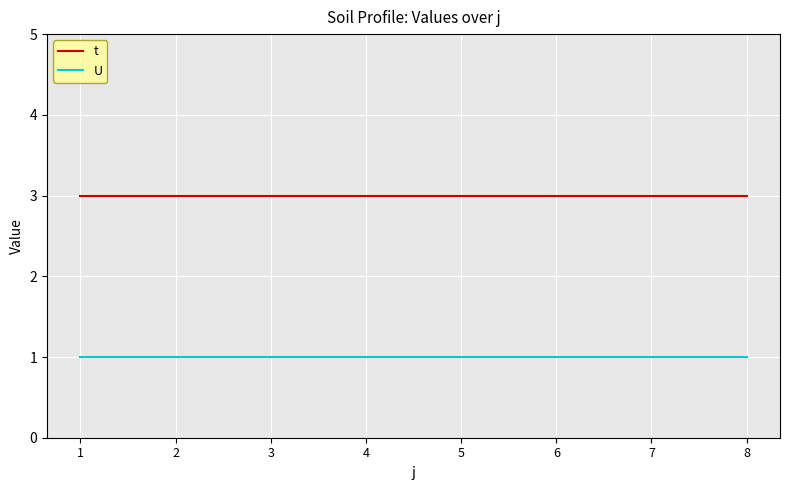

Rank the series at 3 from lowest to highest value.

U, t